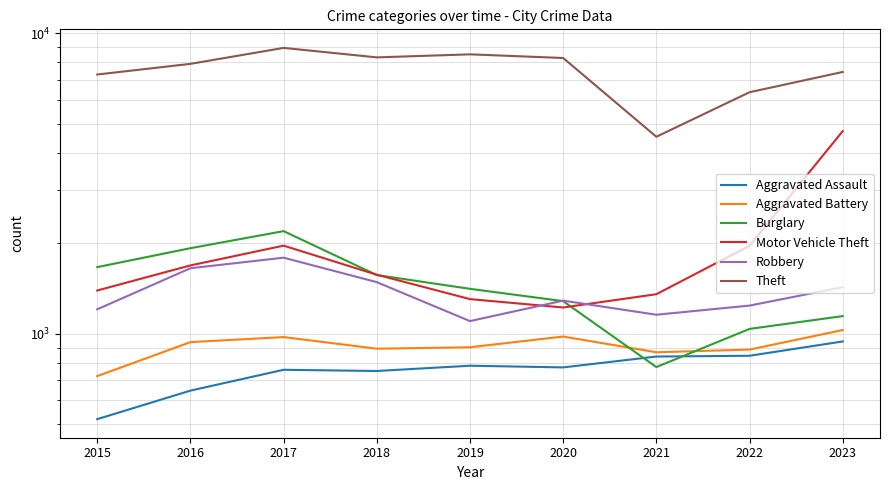

How many lines are shown in the chart?

6